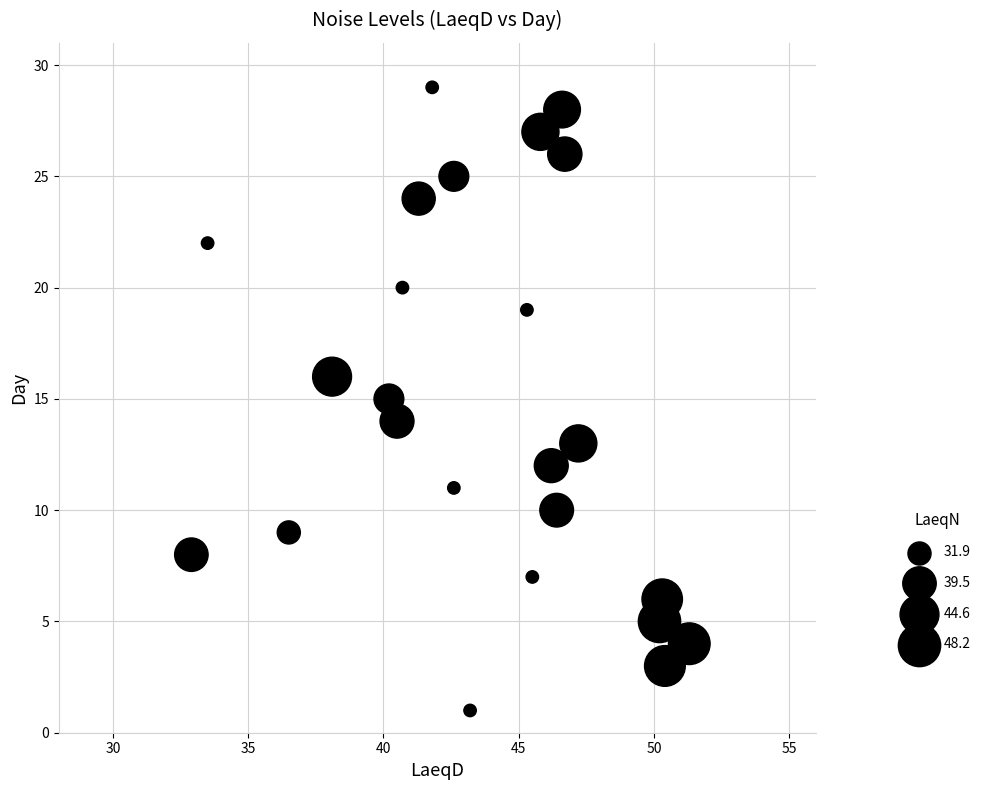

What is the range of Y values (max minus min)?

28